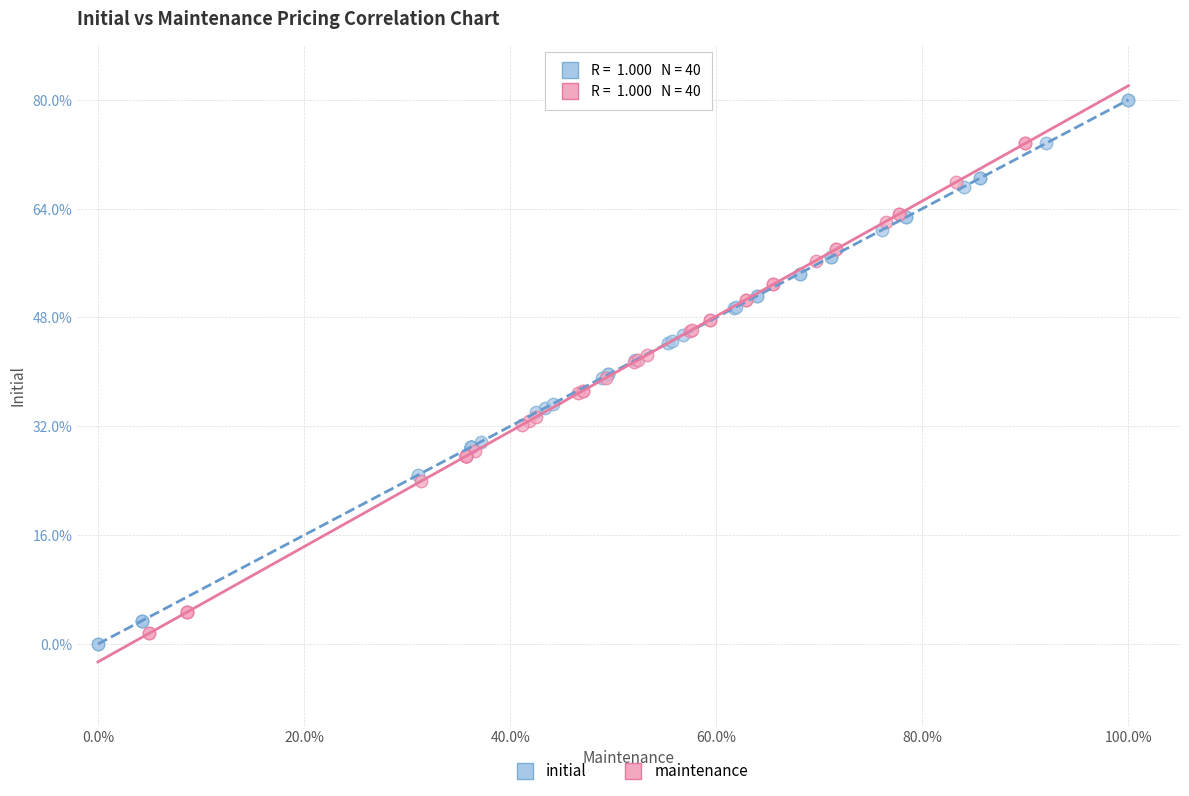

Which series contains the highest Y value?

initial